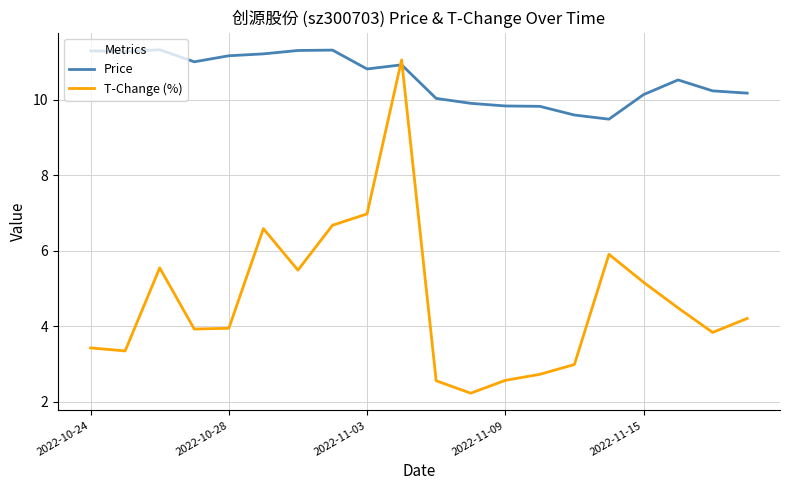

What is the smallest value displayed?

2.2